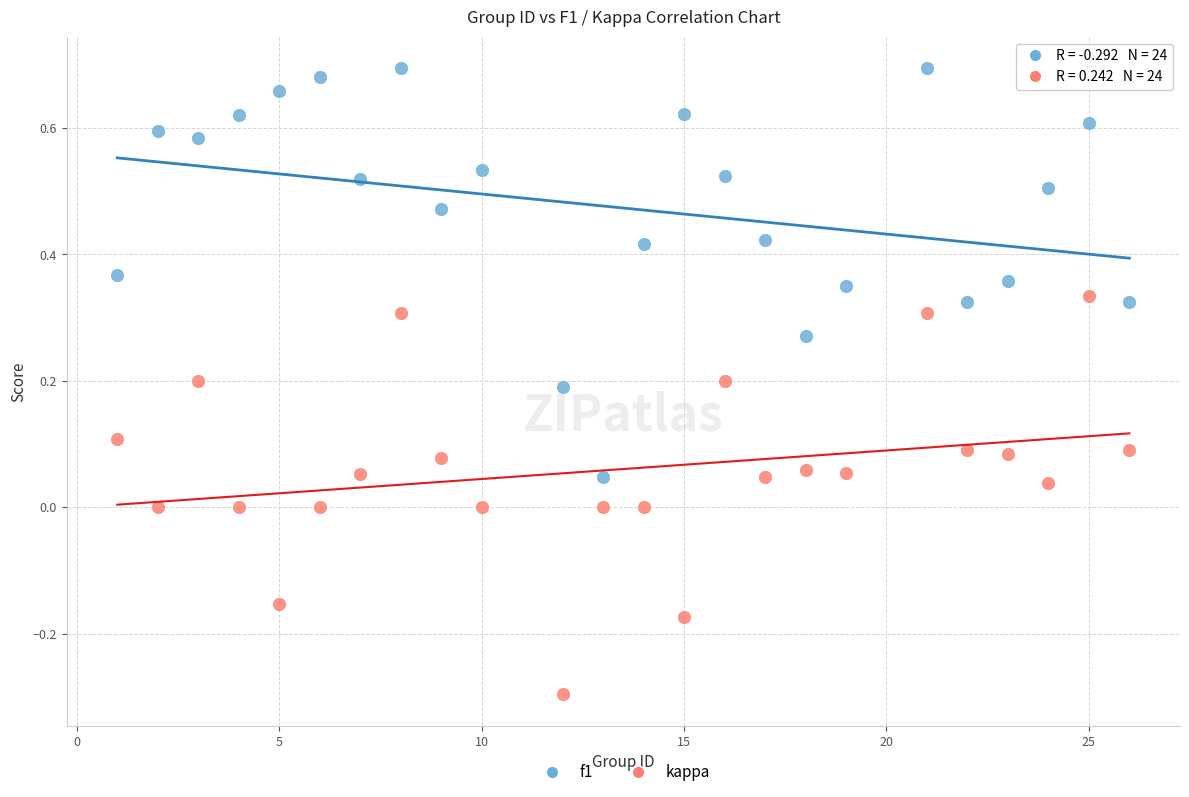

Across all data points, what is the range of X values (max minus min)?

25.0